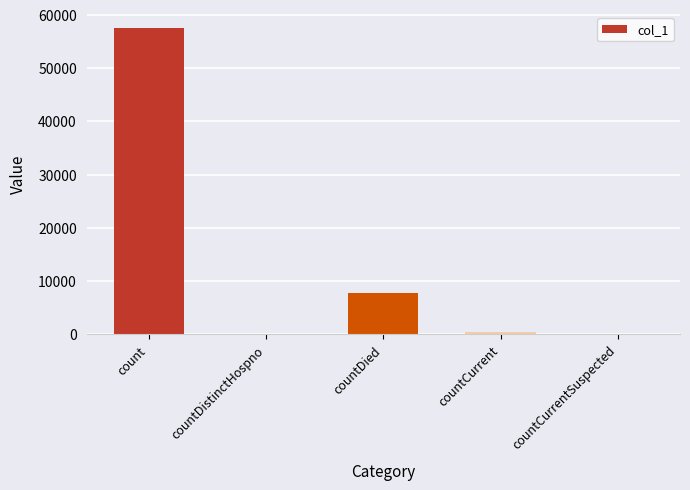

What is the sum of all values?

65874